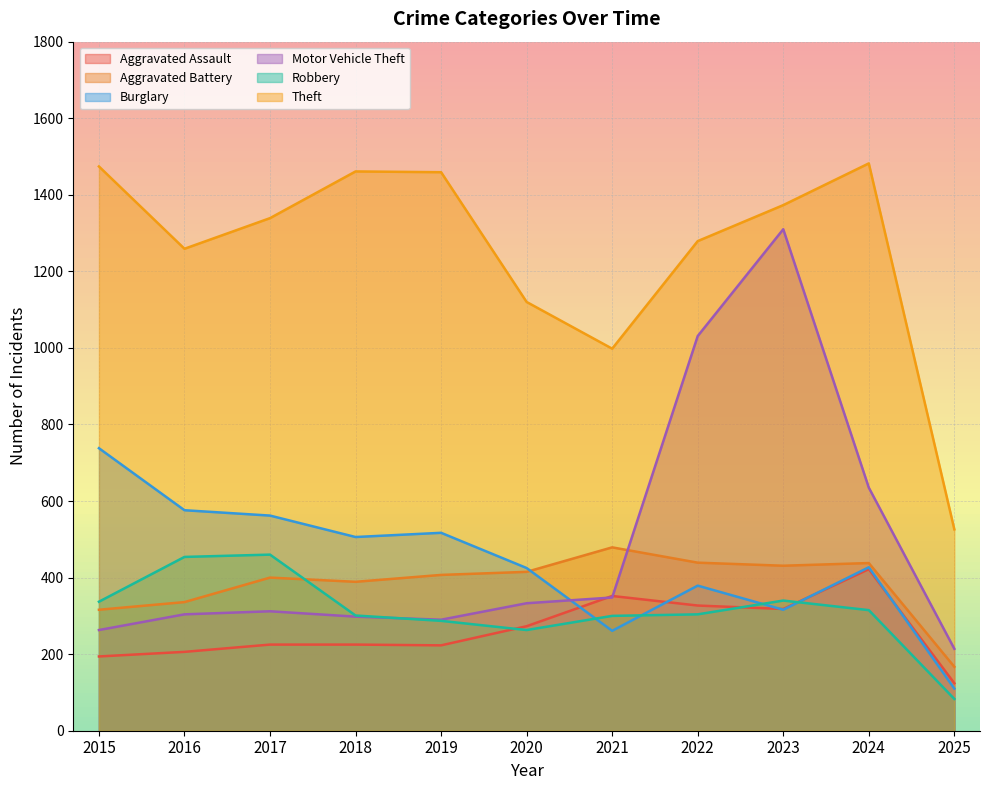

List the labels in order of Robbery value, smallest first.

2025, 2020, 2019, 2021, 2018, 2022, 2024, 2015, 2023, 2016, 2017